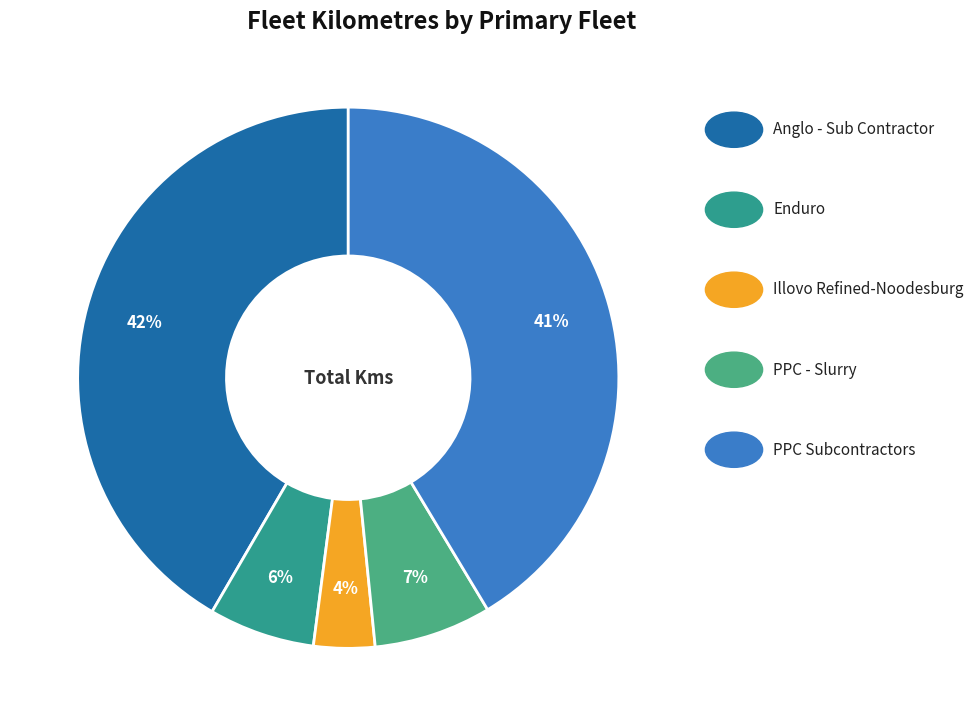

How many segments does this pie chart have?

5